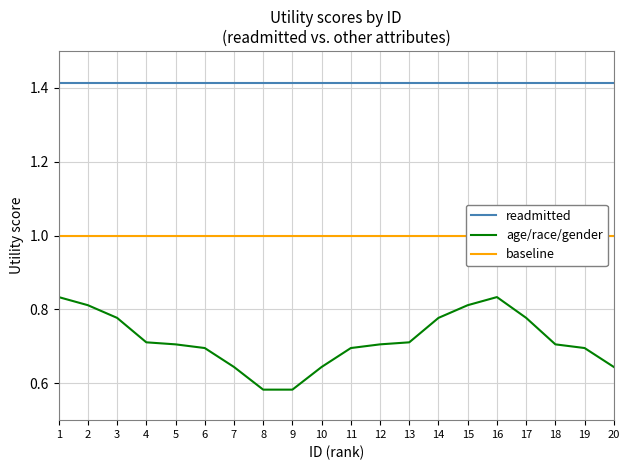

Read the readmitted value at 12.

1.4